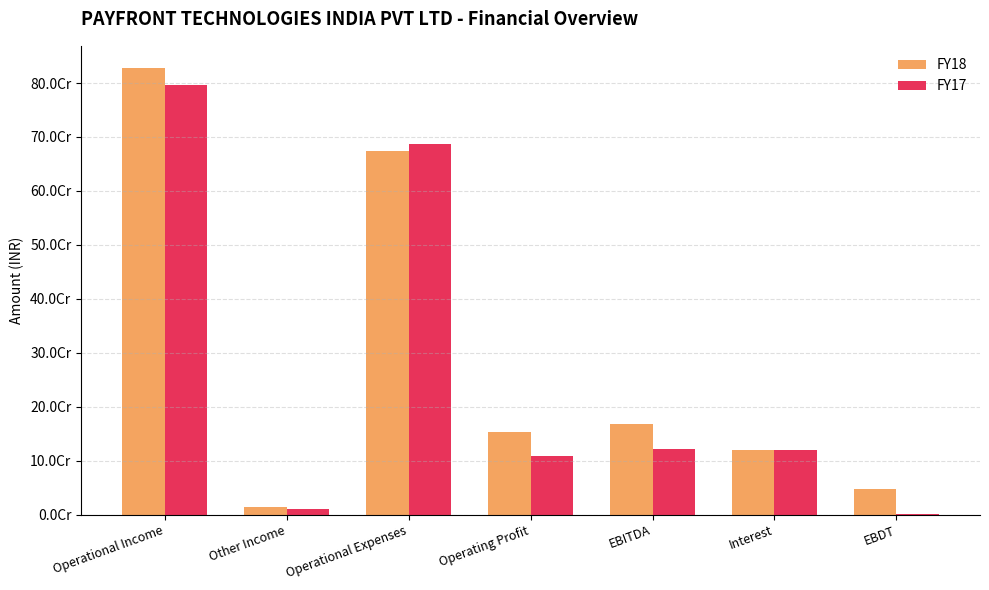

What is the sum of the FY17 values at Operational Expenses and EBITDA?

808237089